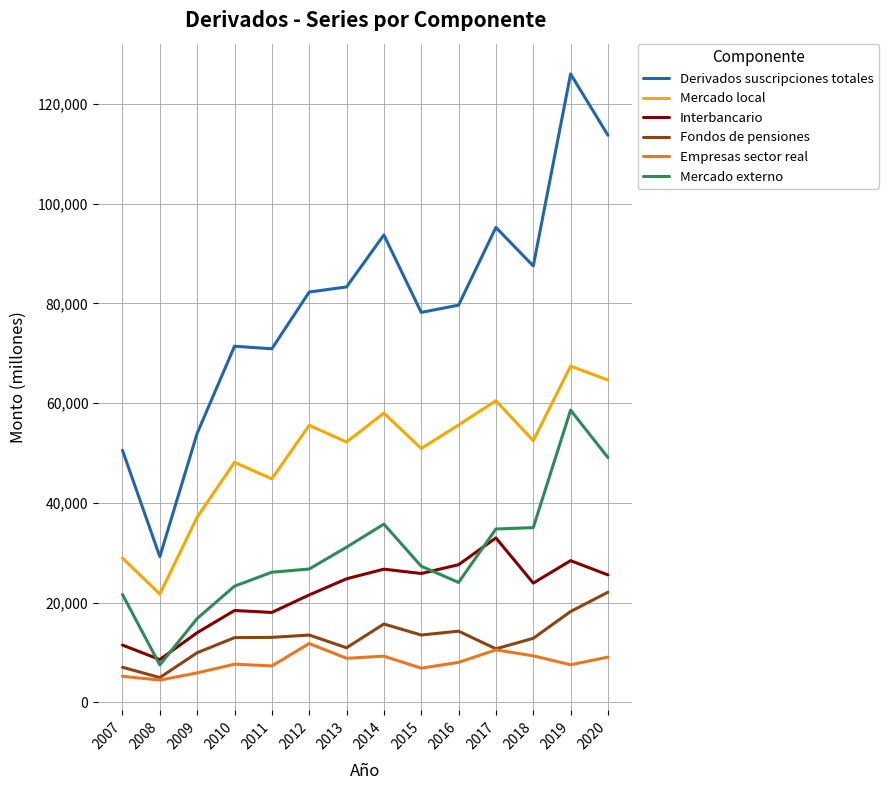

What is the difference between the maximum and minimum values in the Interbancario series?

24395